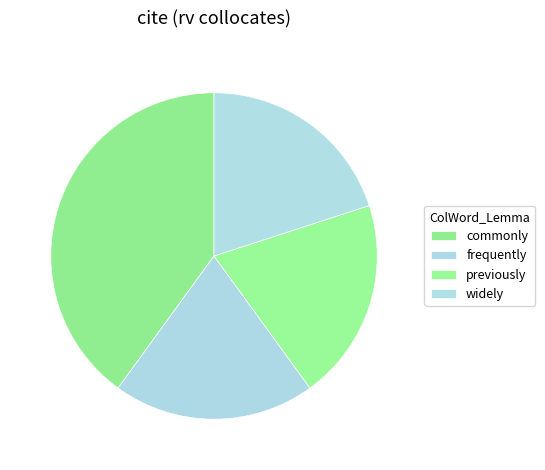

What is the total percentage of commonly and widely?

60.0%